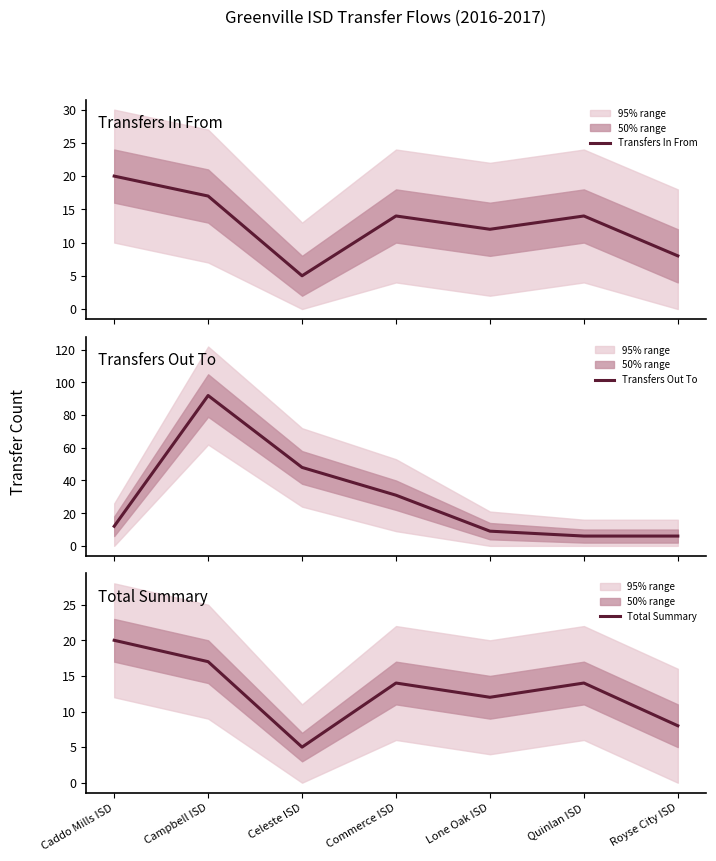

Count the number of categories in the chart.

7